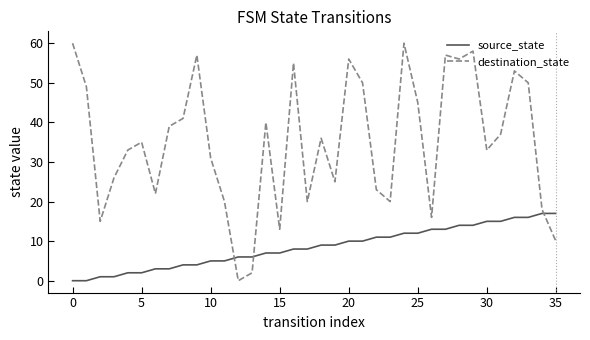

What is the maximum value for destination_state?

60